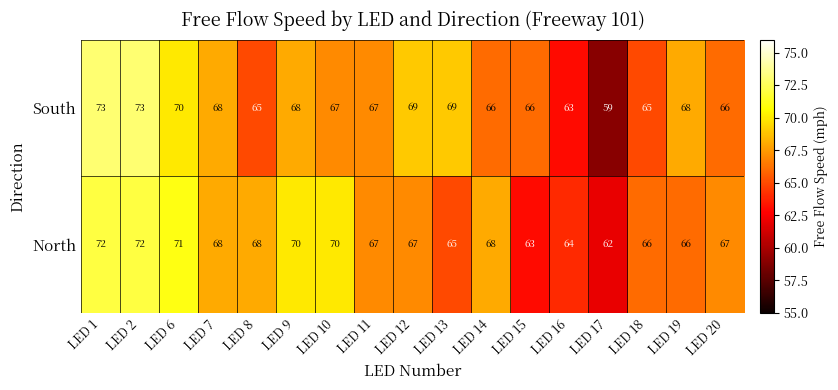

How many distinct data groups are displayed?

2